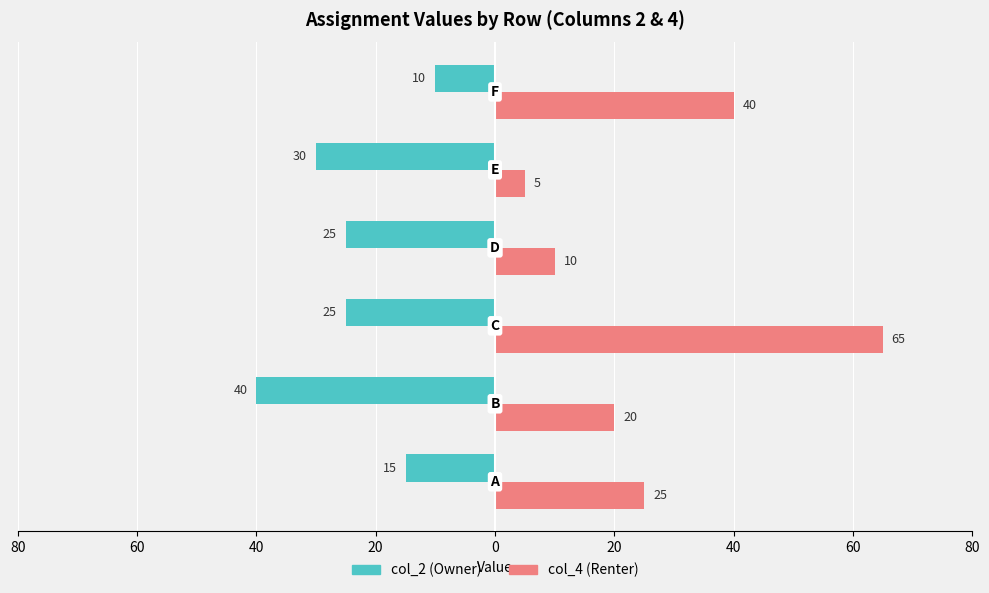

What is the highest value of the col_2 (Owner) series?

-10